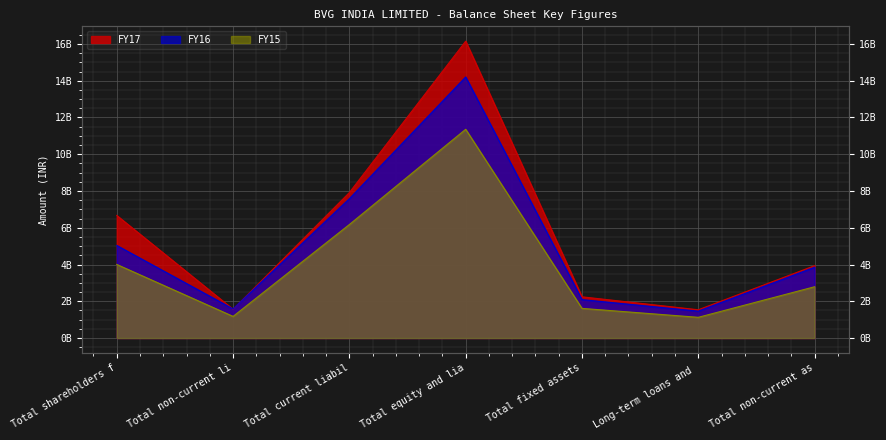

At how many categories does at least one series exceed 8000370933?

1